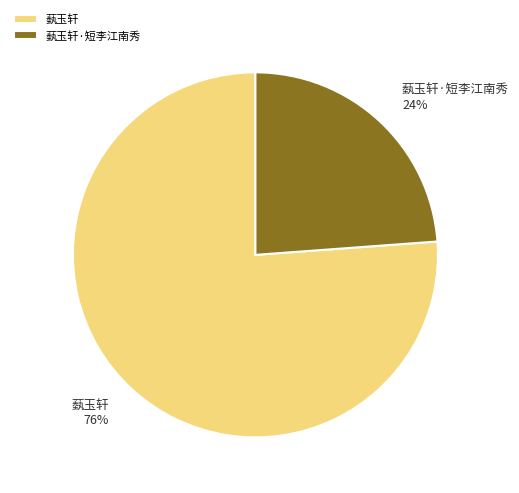

Which category accounts for the majority?

蓺玉轩